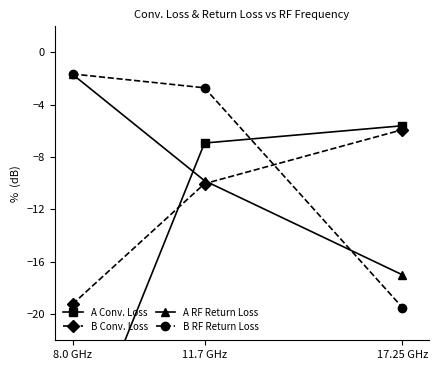

Which has a higher value, 8.0 GHz or 17.25 GHz?

17.25 GHz